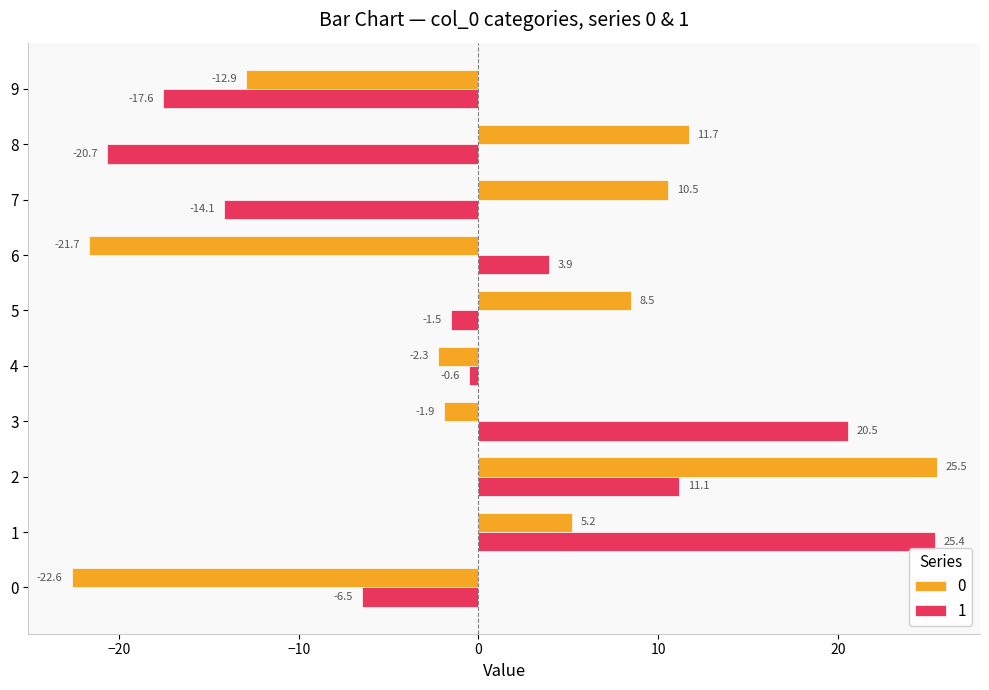

Is it true that 1 equals -20.7 at 8?

True